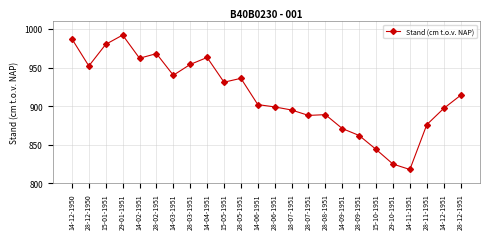

What is the ratio of the value at 28-12-1950 to the value at 28-07-1951?

1.1